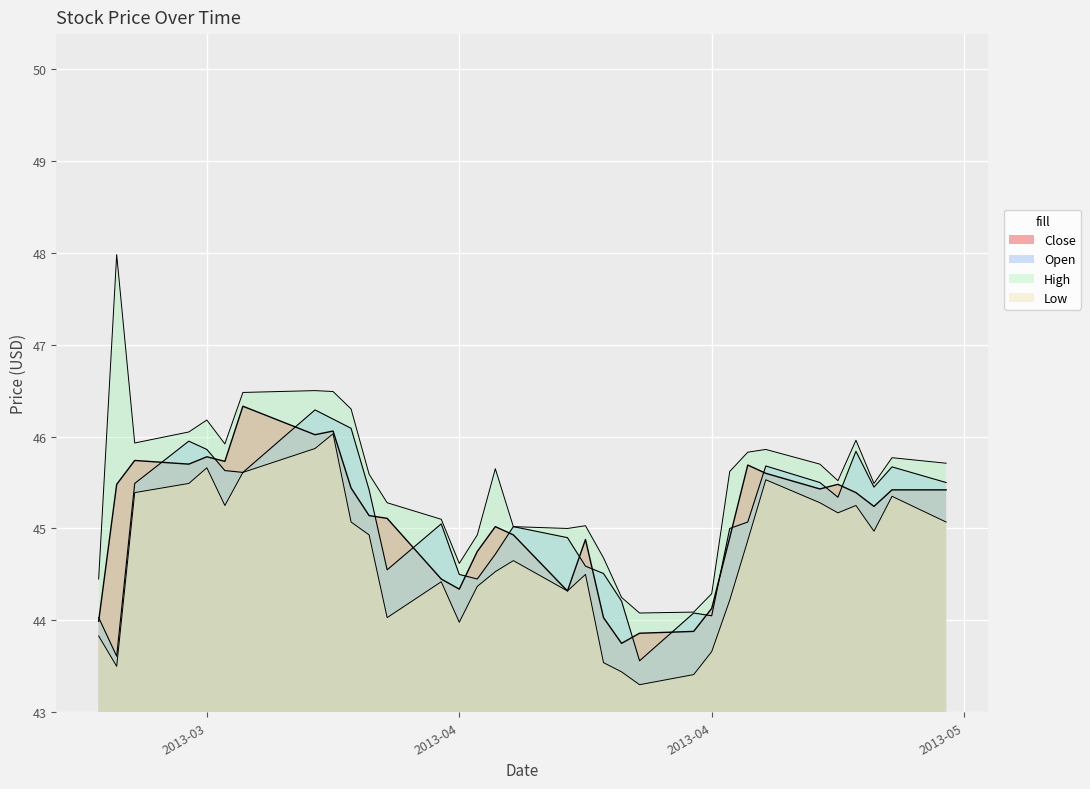

What is the lowest value of the Close series?

43.8